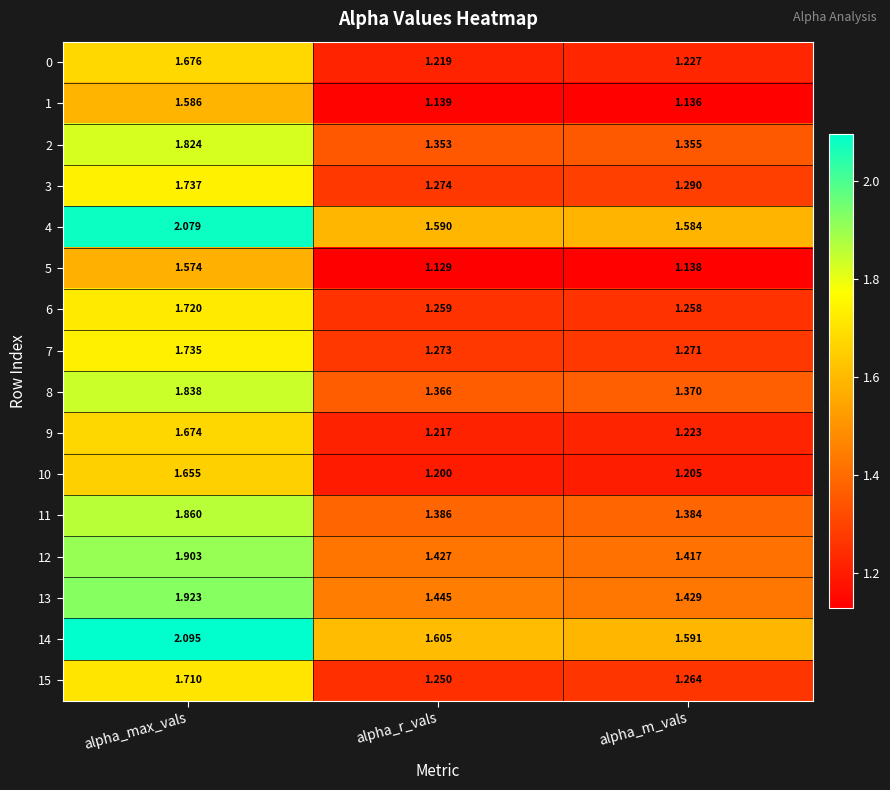

At which label does 11 reach its peak?

alpha_max_vals